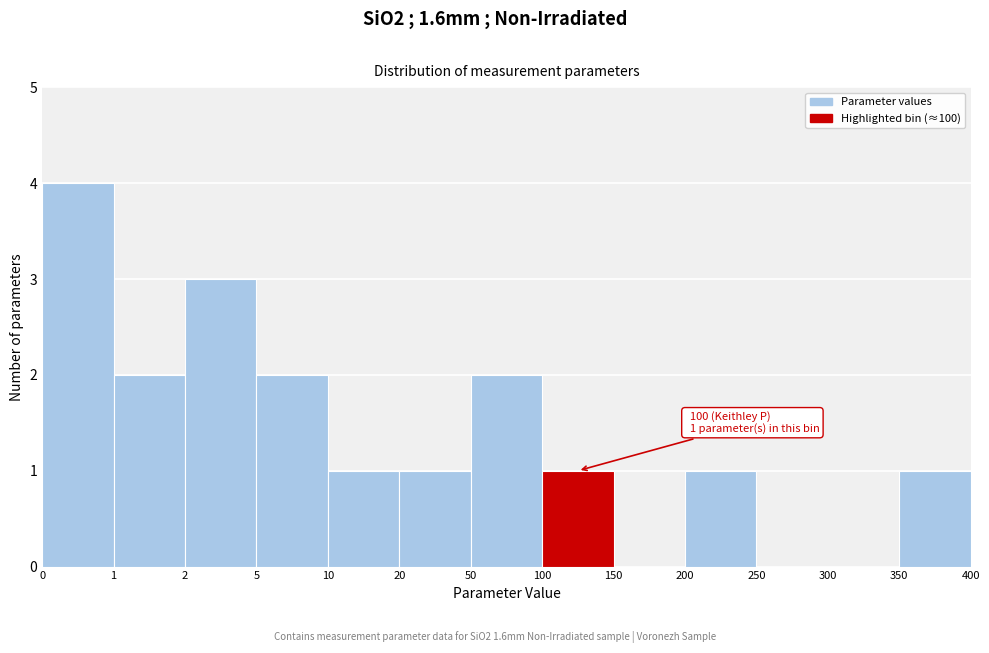

Reading left to right, what are all the values shown in this chart?

0=4	1=2	2=3	5=2	10=1	20=1	50=2	100=1	150=0	200=1	250=0	300=0	350=1